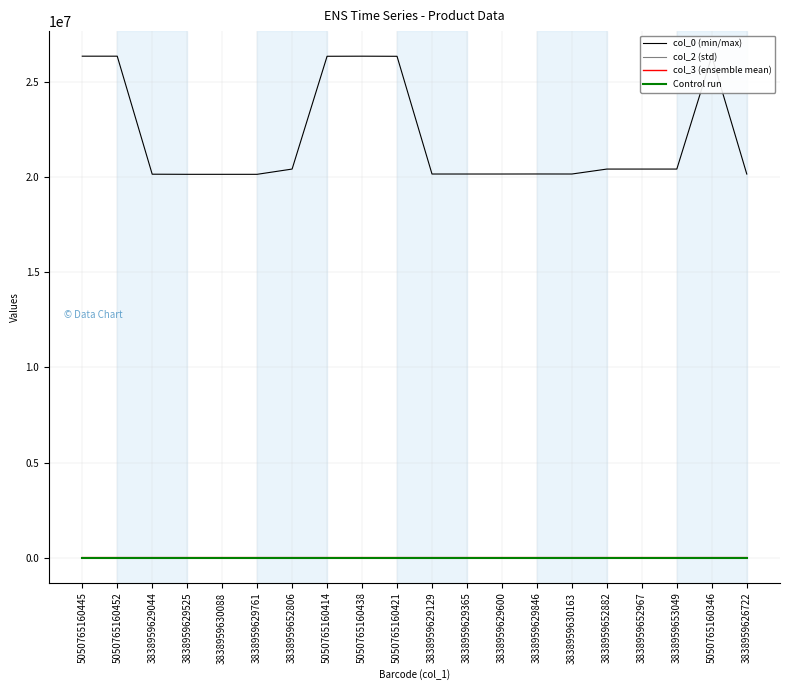

What is the average value of the Control run series?

6.4